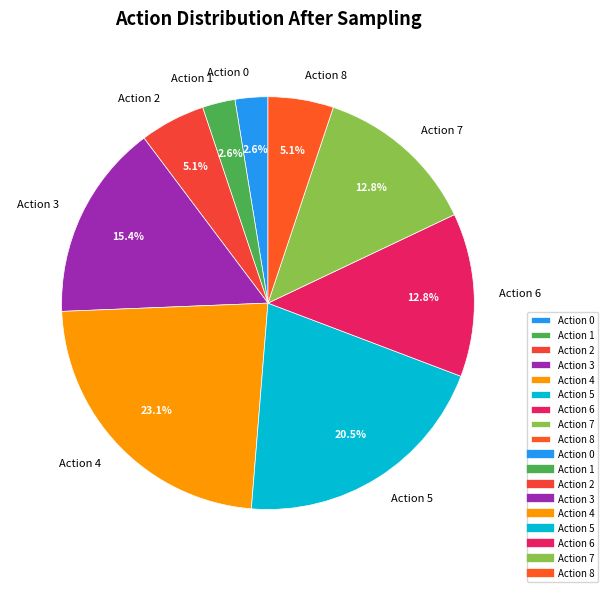

Which has a higher value, Action 3 or Action 1?

Action 3